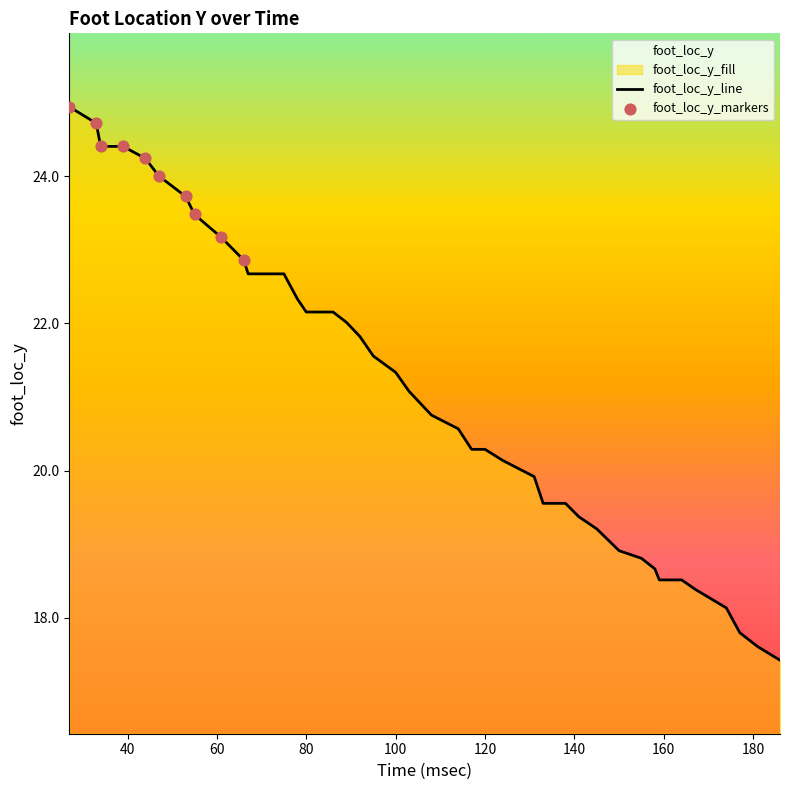

What is the ratio of the value at 181 to the value at 124?

0.9